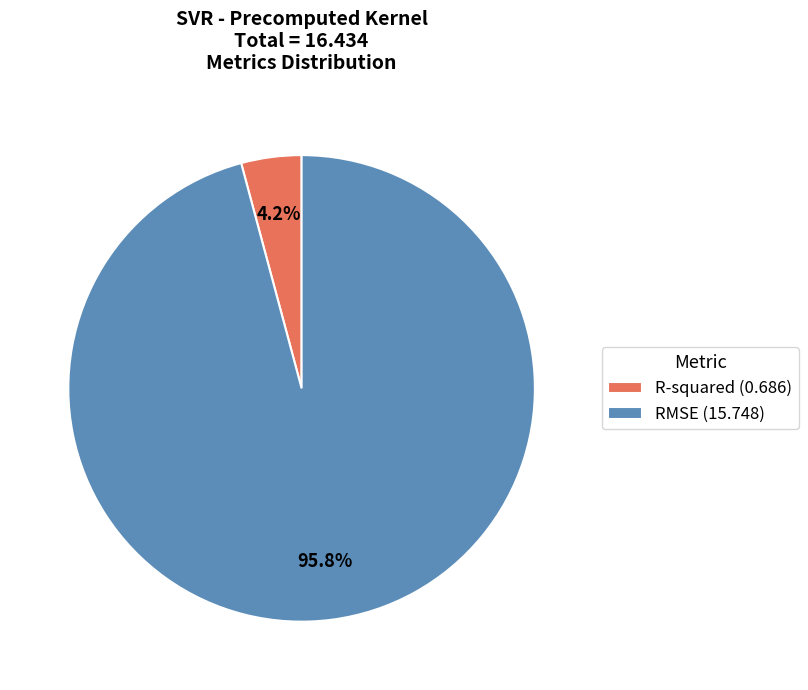

To the nearest percent, what is the difference between the RMSE and R-squared slice percentages?

92%